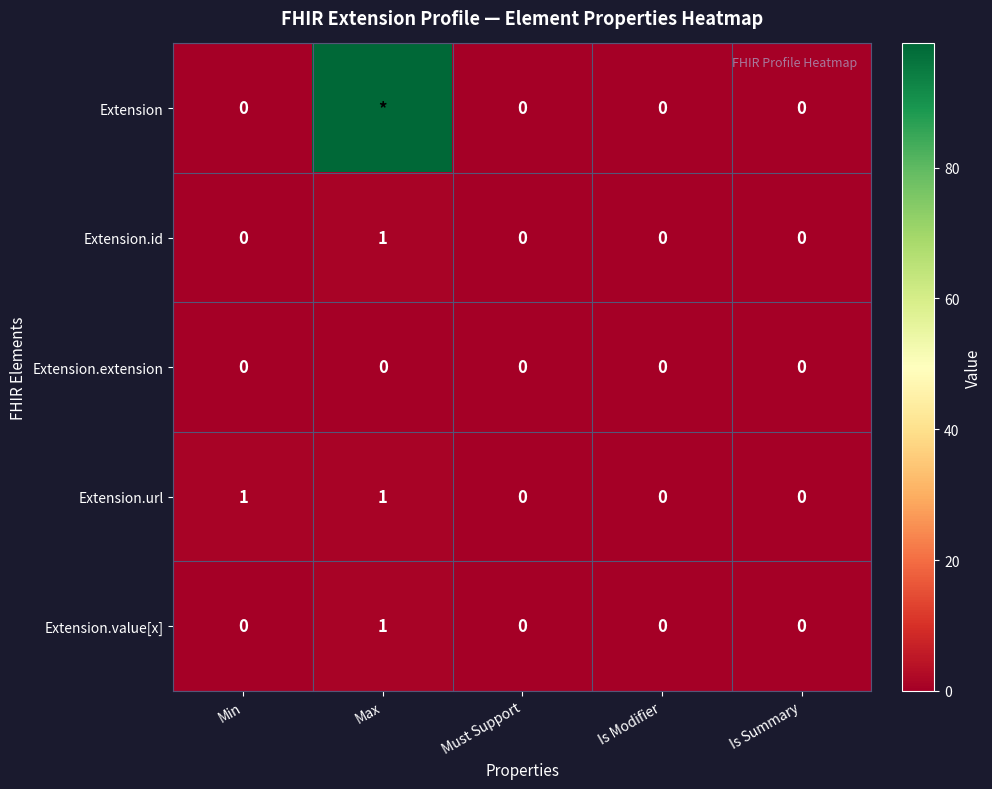

The Extension.value[x] series shows 0 at Must Support. True or false?

True